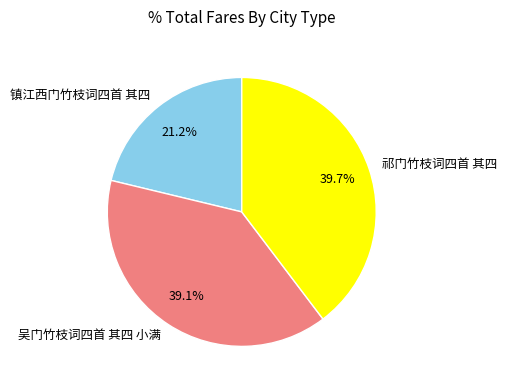

Do 吴门竹枝词四首 其四 小满 and 祁门竹枝词四首 其四 together represent more than half of the pie?

Yes